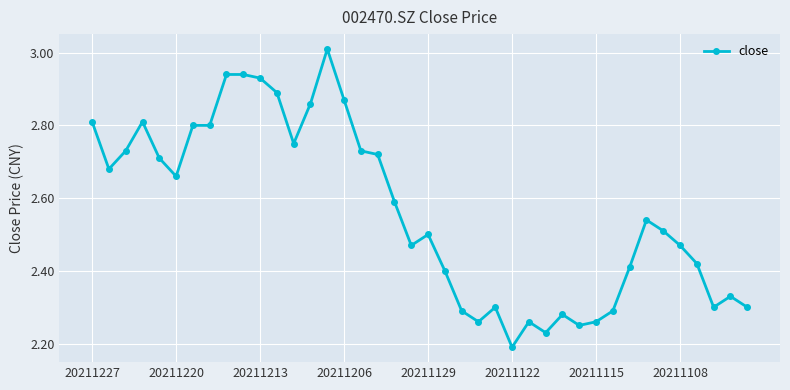

What is the sum of all values?

102.5